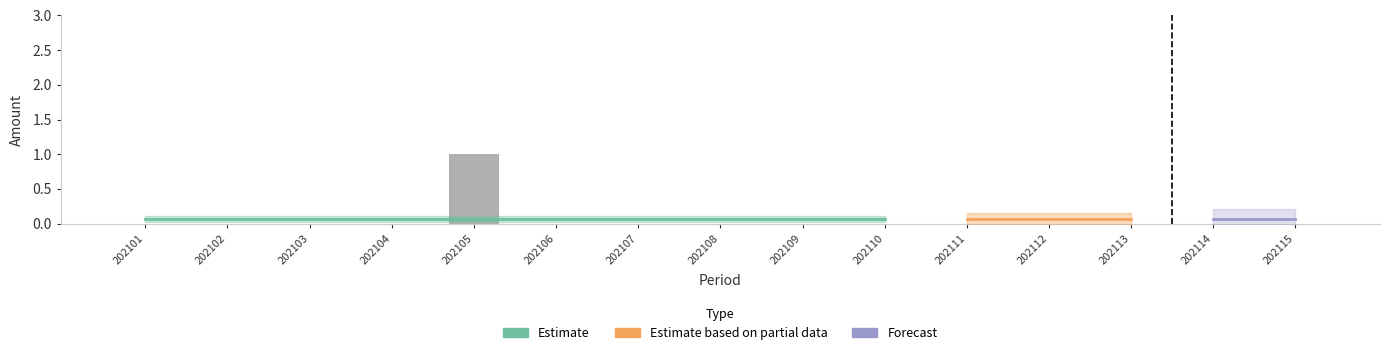

At which category does the chart reach its minimum across all series?

202101